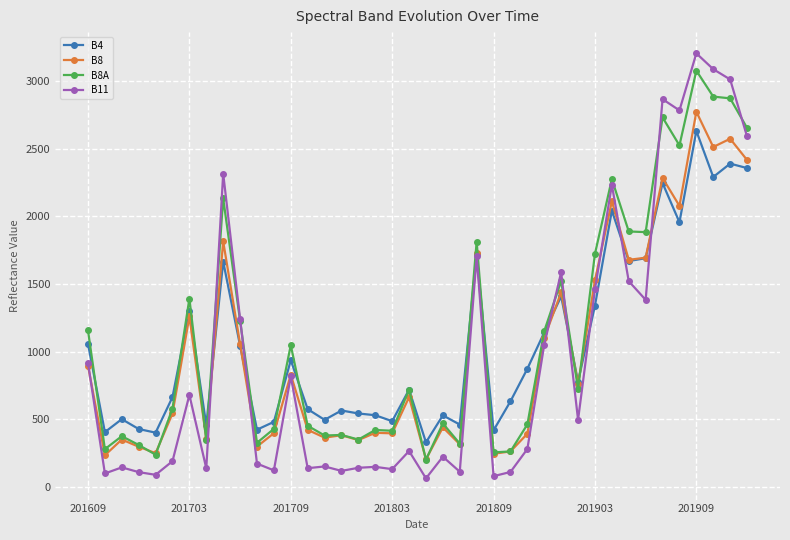

What is the greatest value displayed?

3207